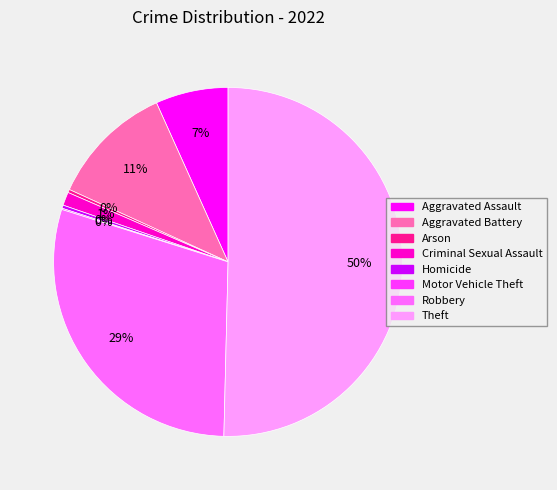

Is the sum of Theft and Criminal Sexual Assault greater than half?

Yes